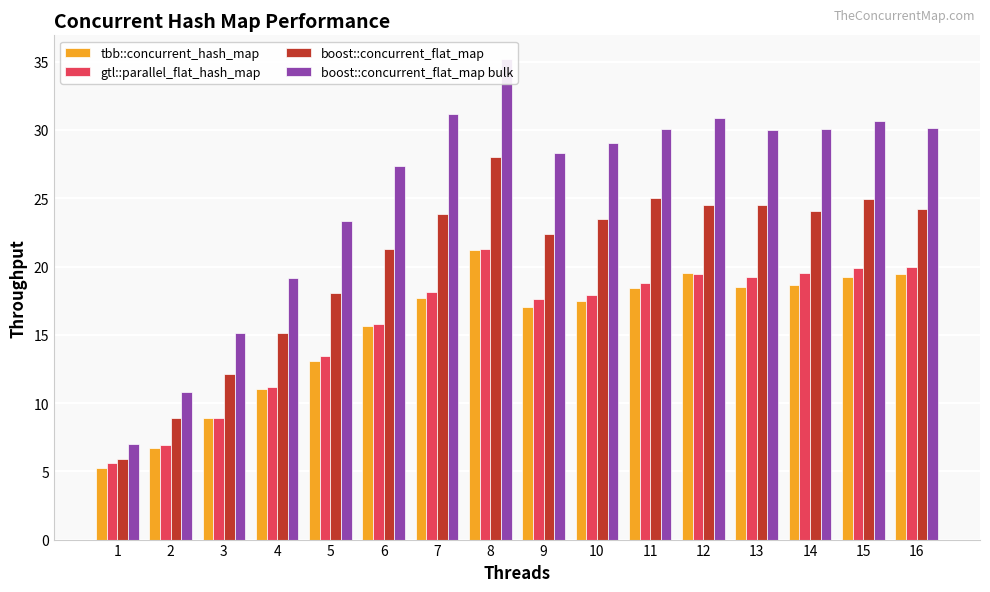

At which category is the sum across all series the highest?

8